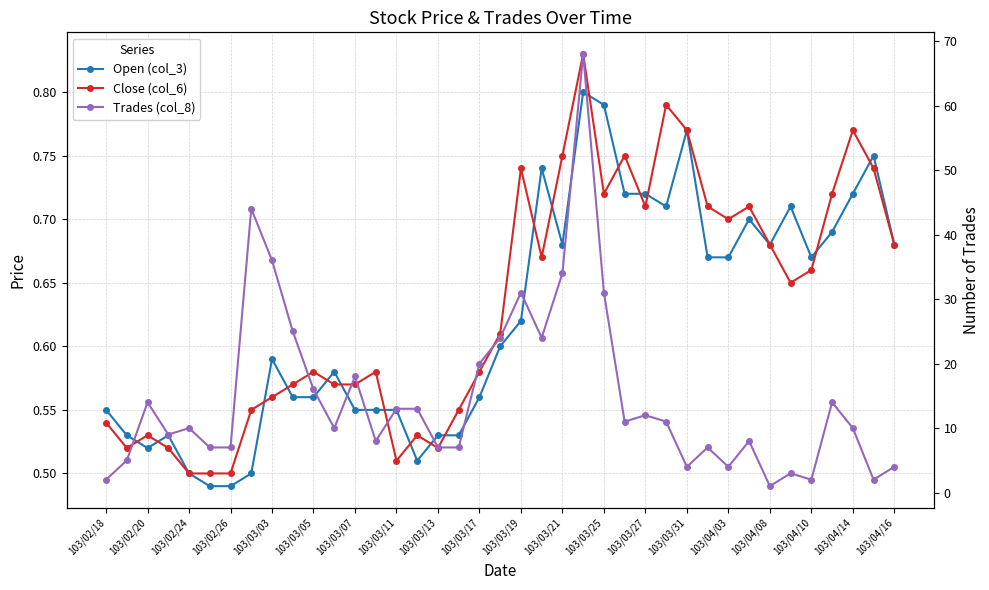

Is it true that Open (col_3) equals 0.7 at 33?

True